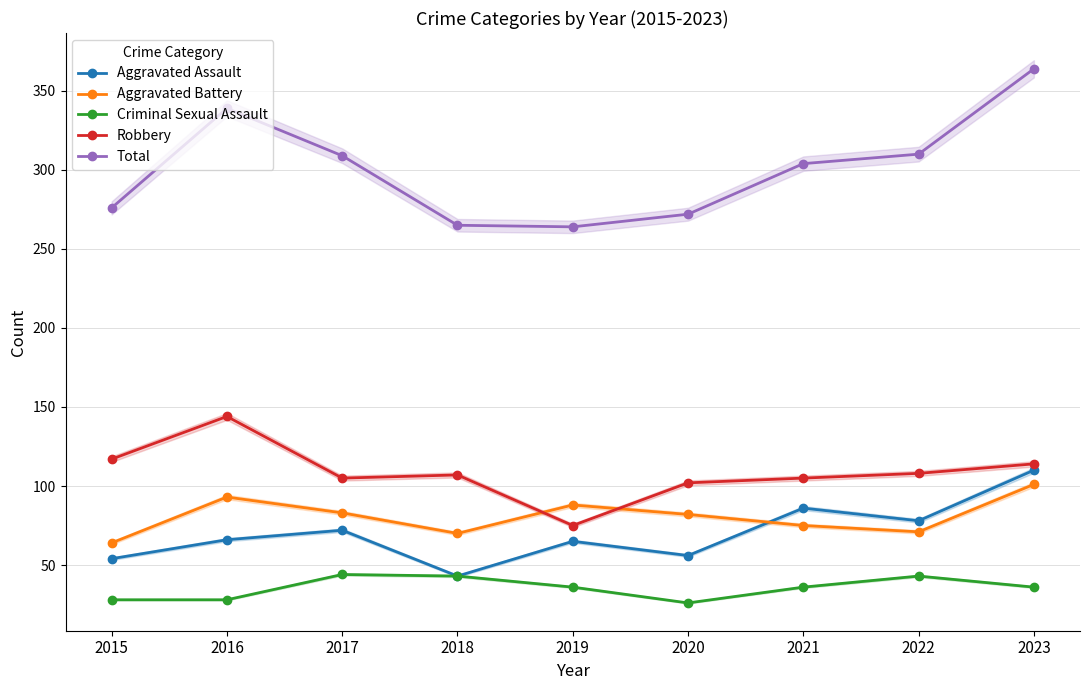

What are all the series names shown in the legend?

Aggravated Assault, Aggravated Battery, Criminal Sexual Assault, Robbery, Total